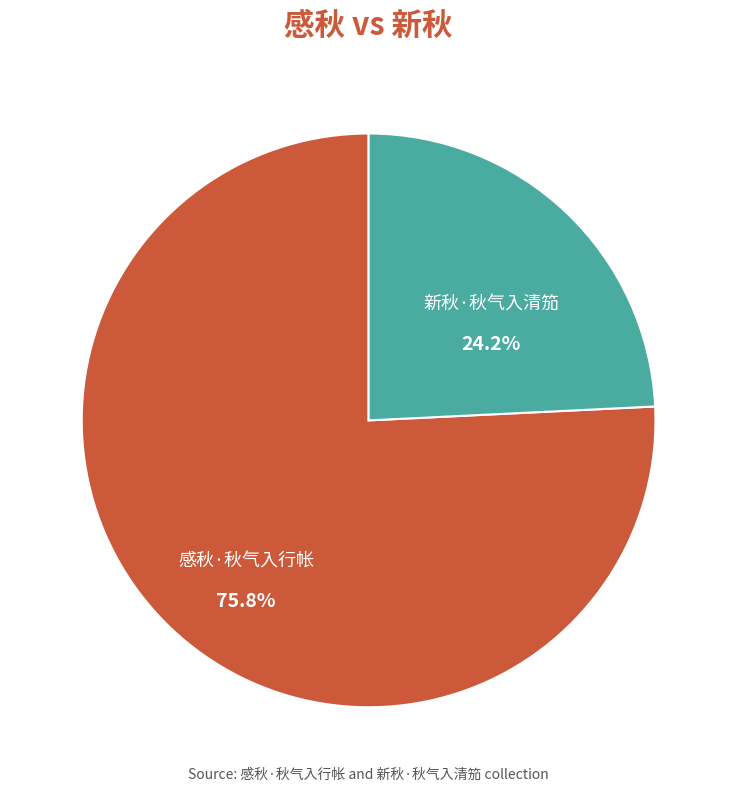

What is the ratio of the value at 新秋·秋气入清笳 to the value at 感秋·秋气入行帐?

0.3